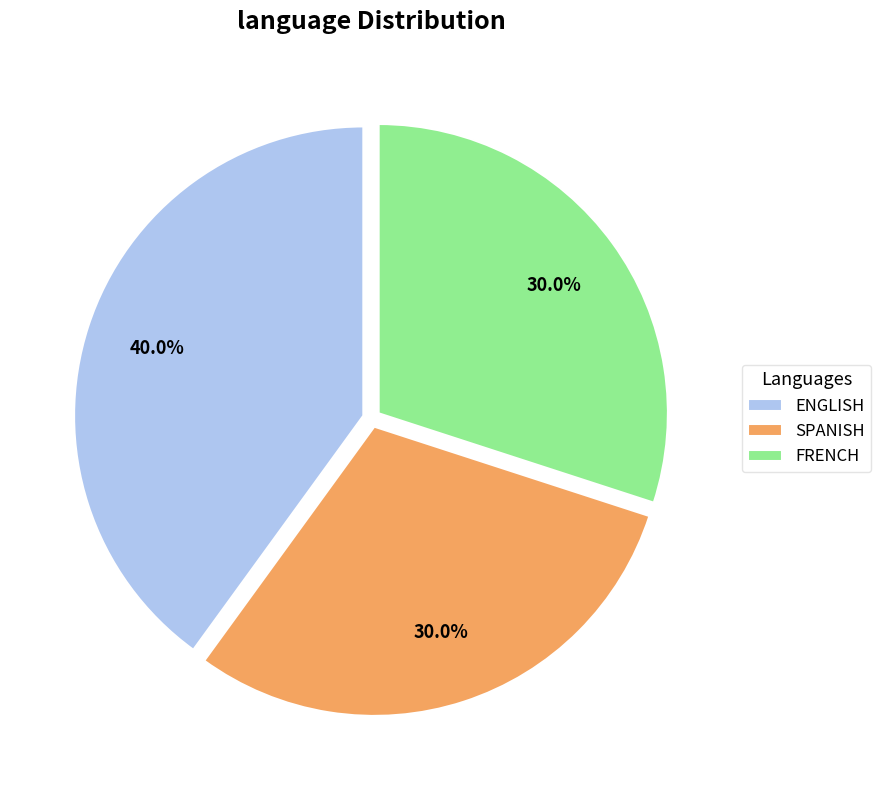

Is it true that ENGLISH is 40% of the pie?

True